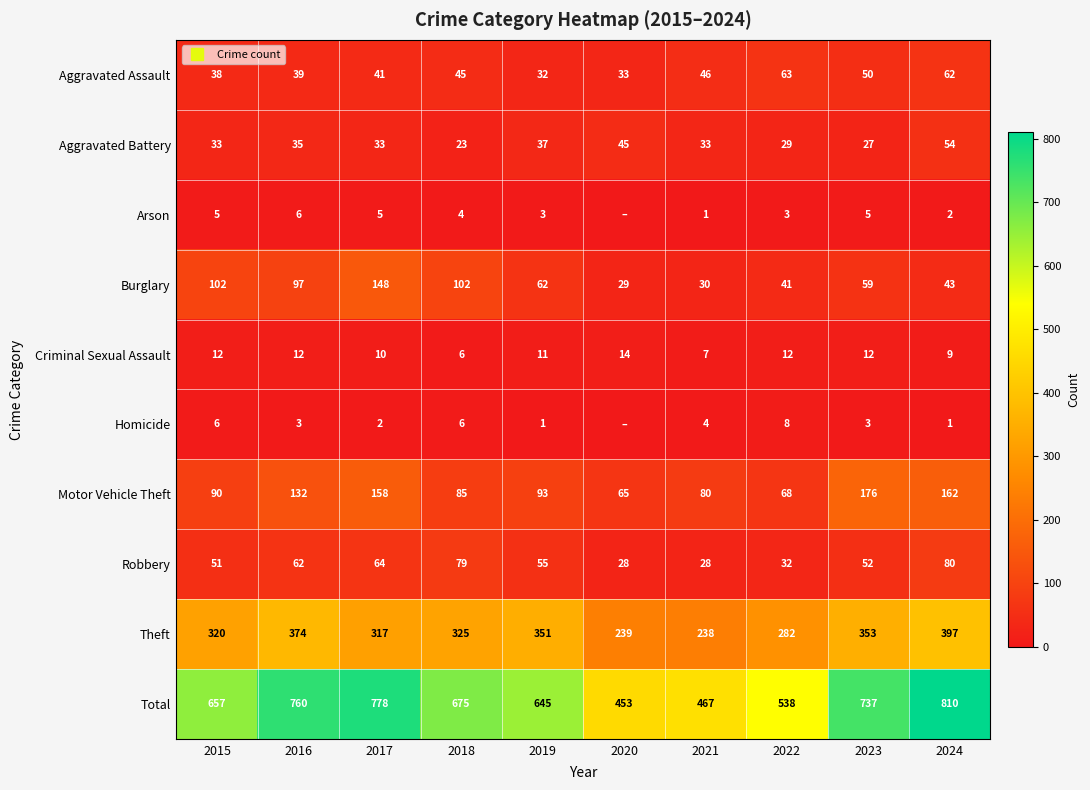

Count the Criminal Sexual Assault values in the range 9 to 12.

7